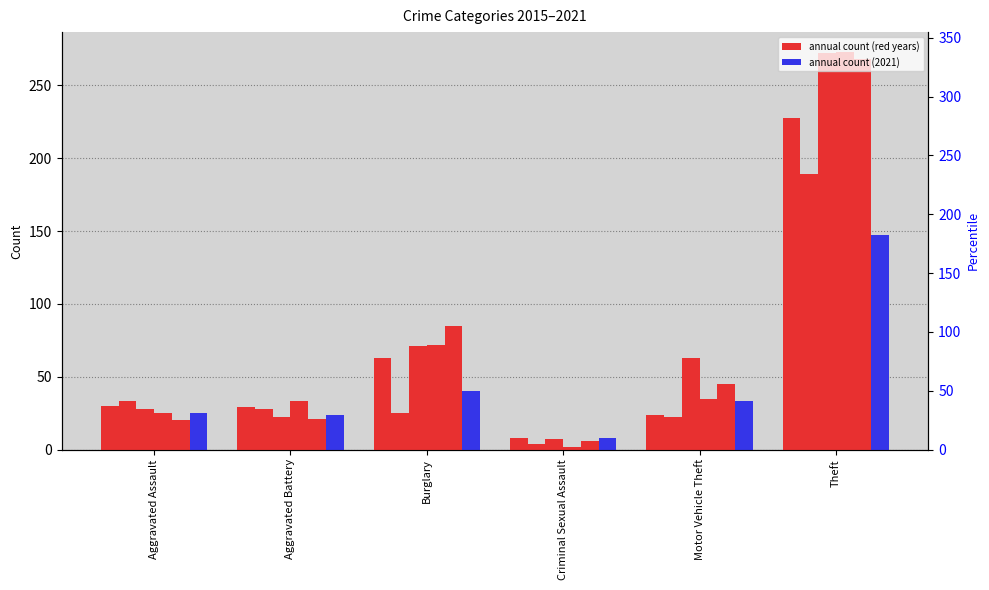

List the series in order of their peak value, highest first.

2016, 2015, 2017, 2019, 2020, 2021